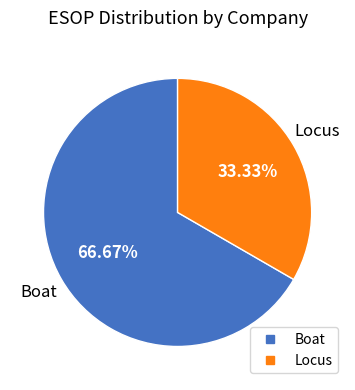

Which slice is the largest?

Boat